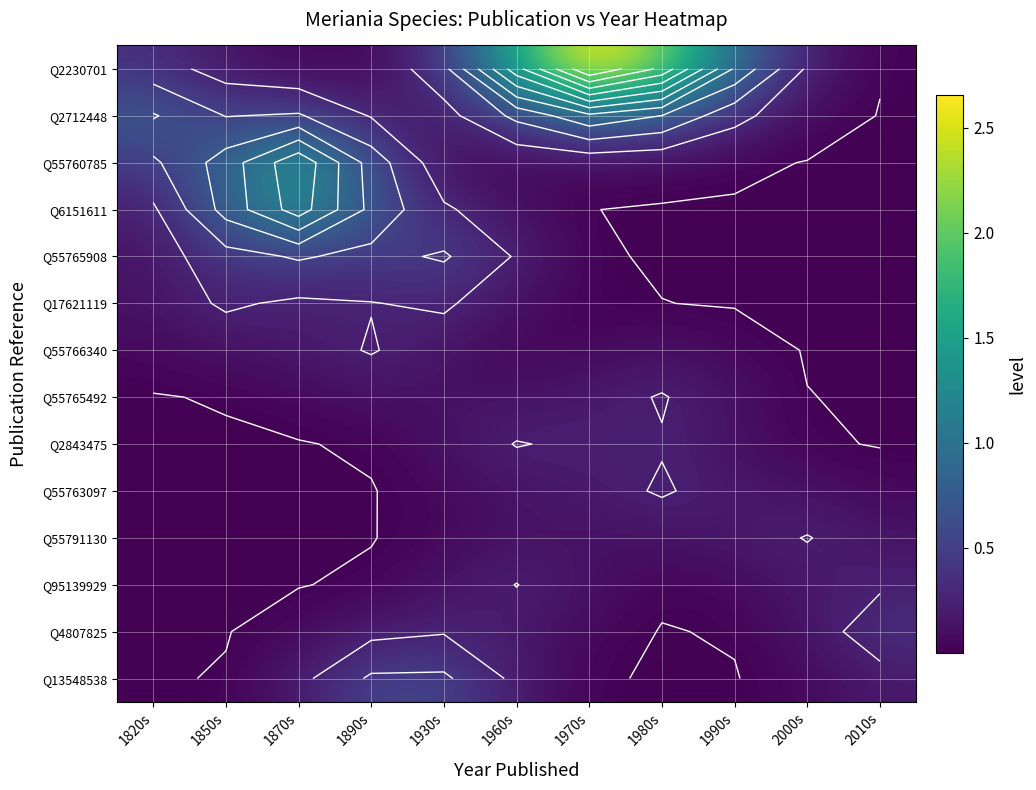

Which series changed the most between 1870s and 1930s?

Q55760785